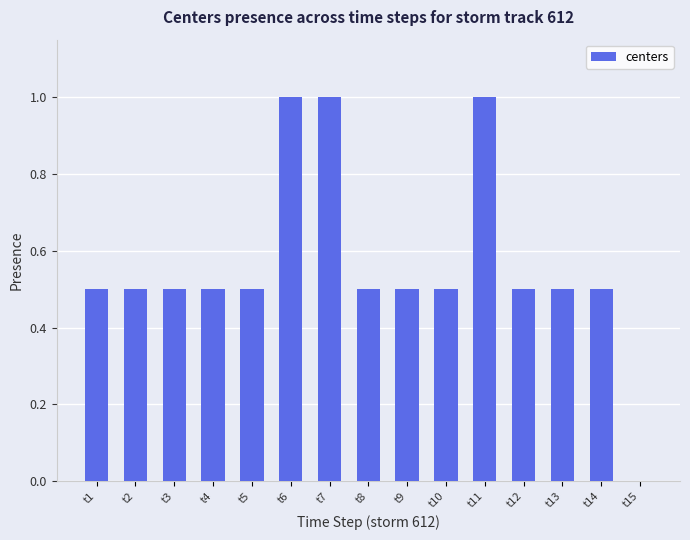

What is the maximum value shown in the chart?

1.0